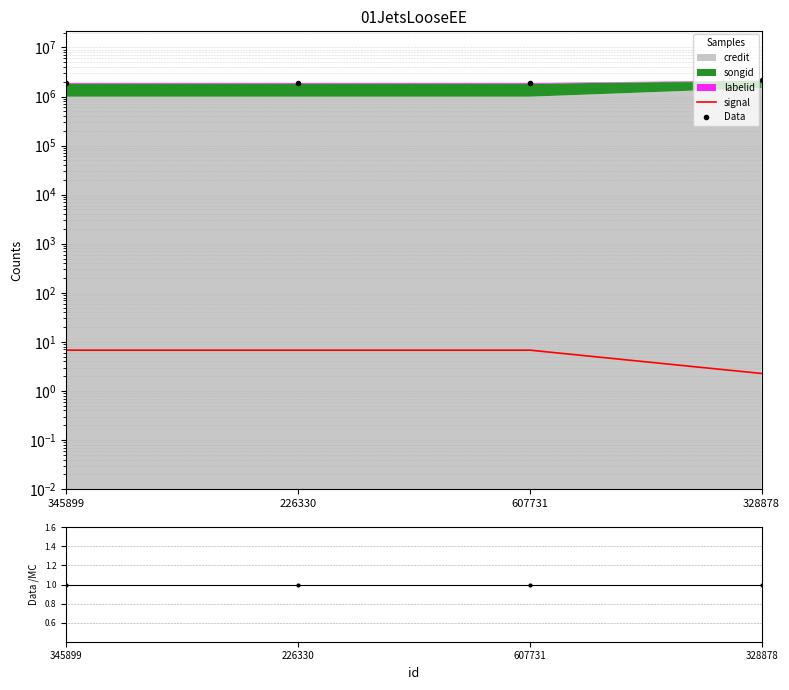

At which label is signal closest to 4?

328878